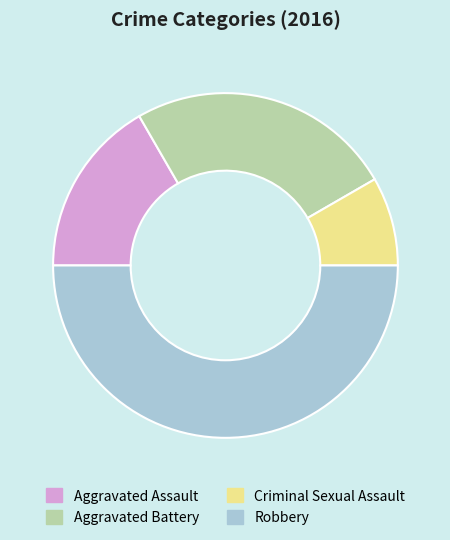

True or false: Aggravated Assault accounts for 27% of the total.

False